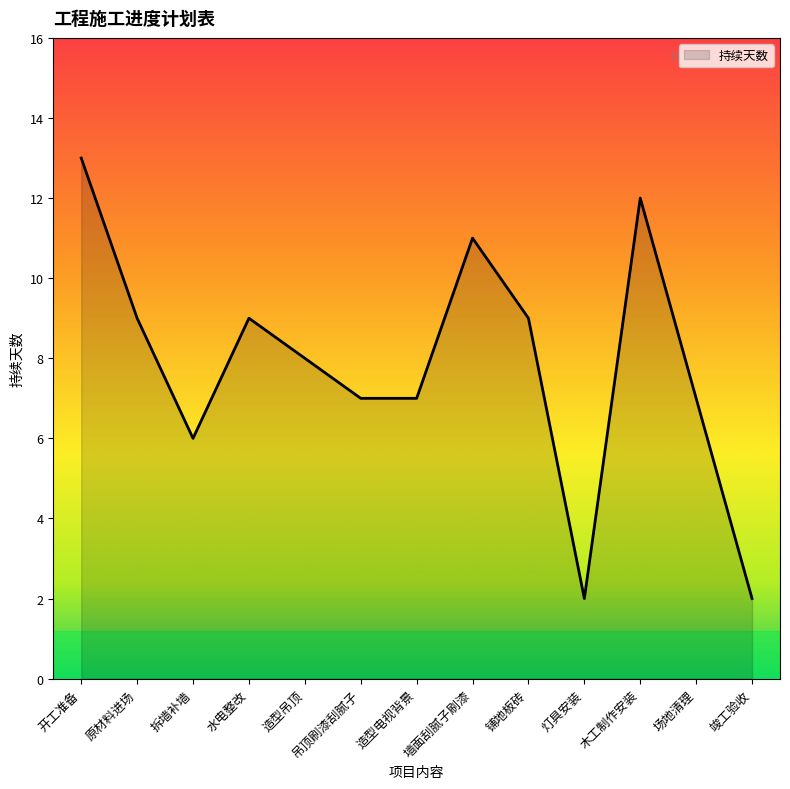

Which has a higher value, 竣工验收 or 造型电视背景?

造型电视背景